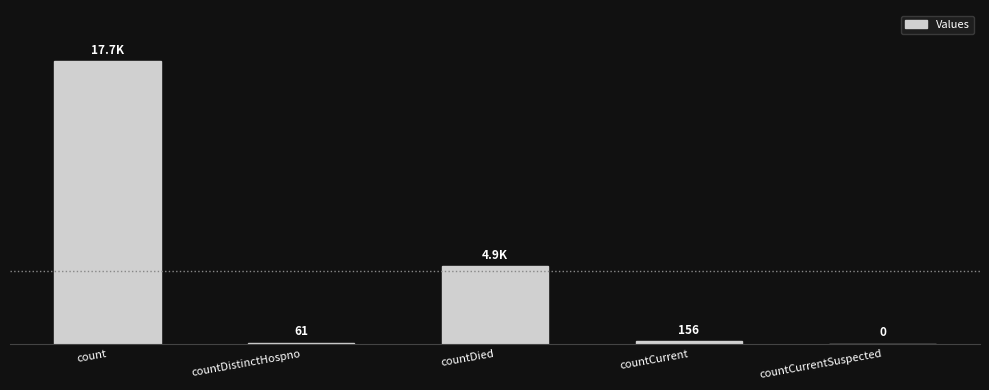

Which has a higher value, count or countDistinctHospno?

count